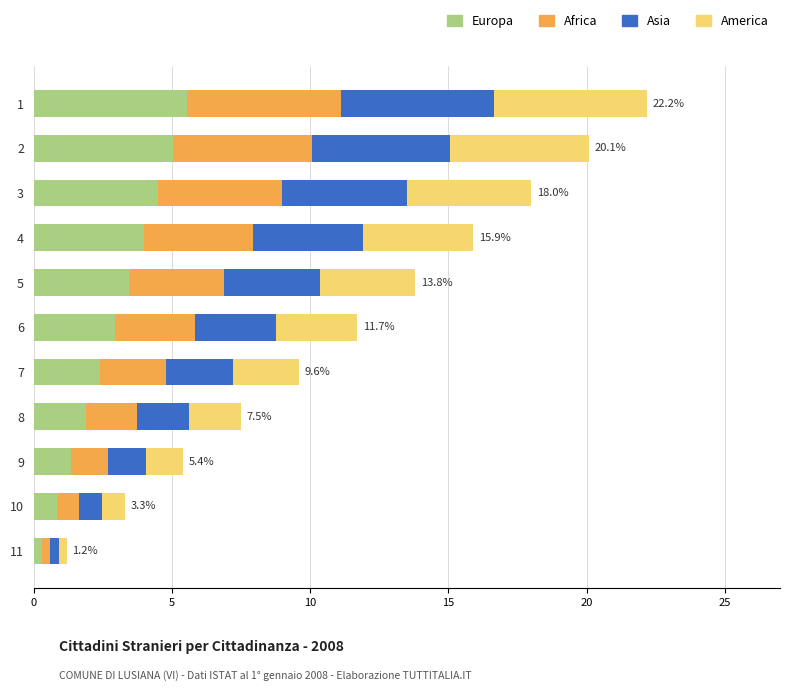

What is the total value across all series at 5?

13.8